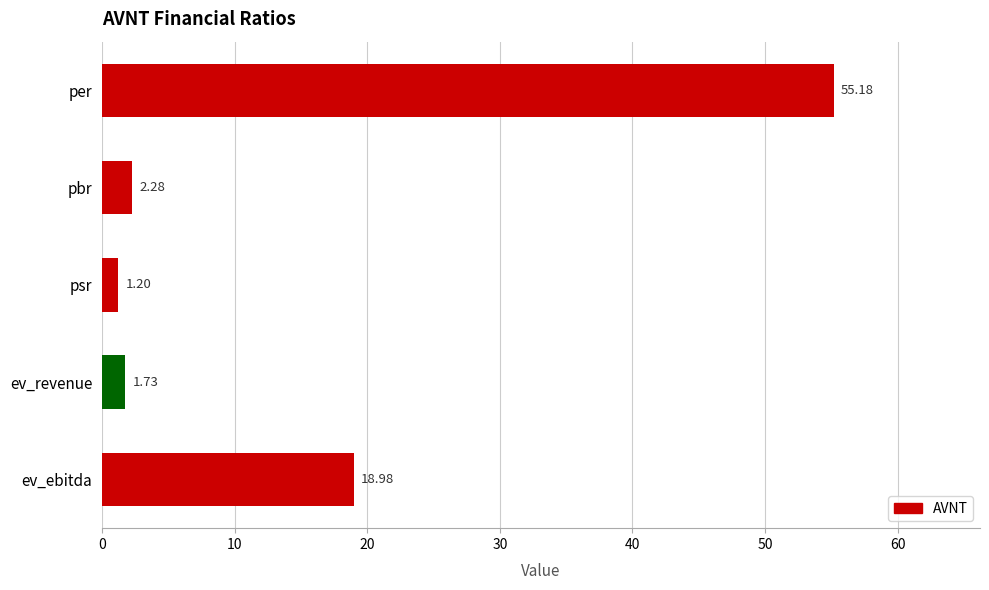

Does the chart contain stacked bars?

No